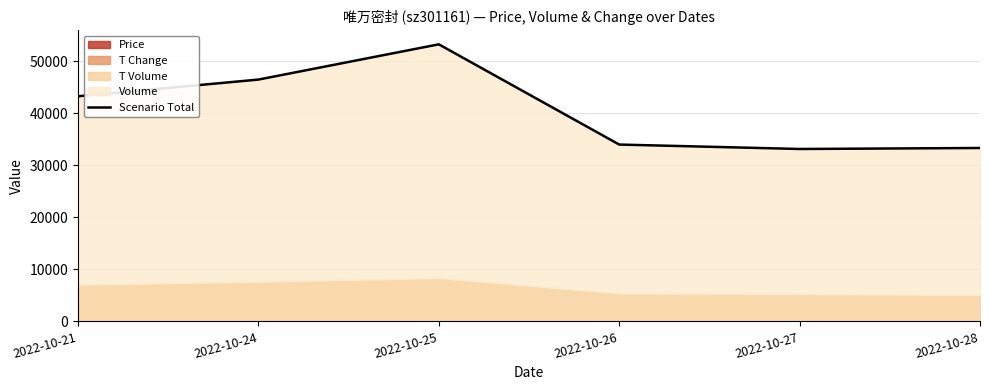

True or false: the data shows 13338.8 at 2022-10-24.

False